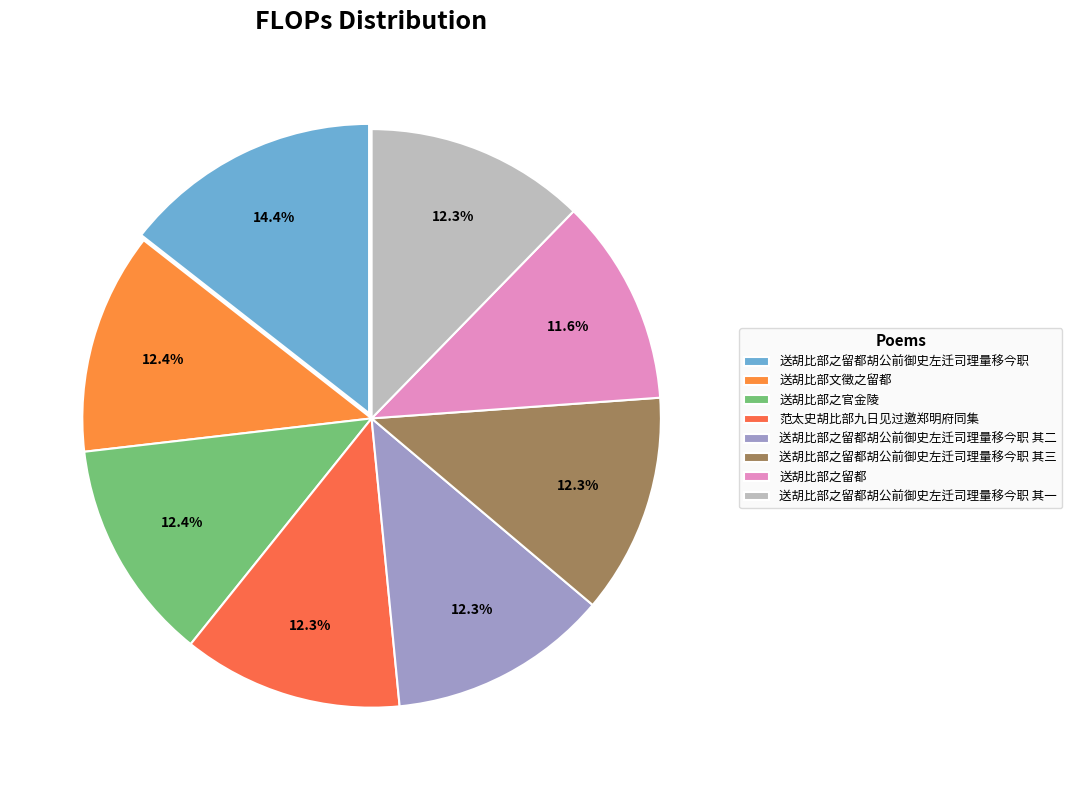

To the nearest percent, what is the average slice percentage?

12%